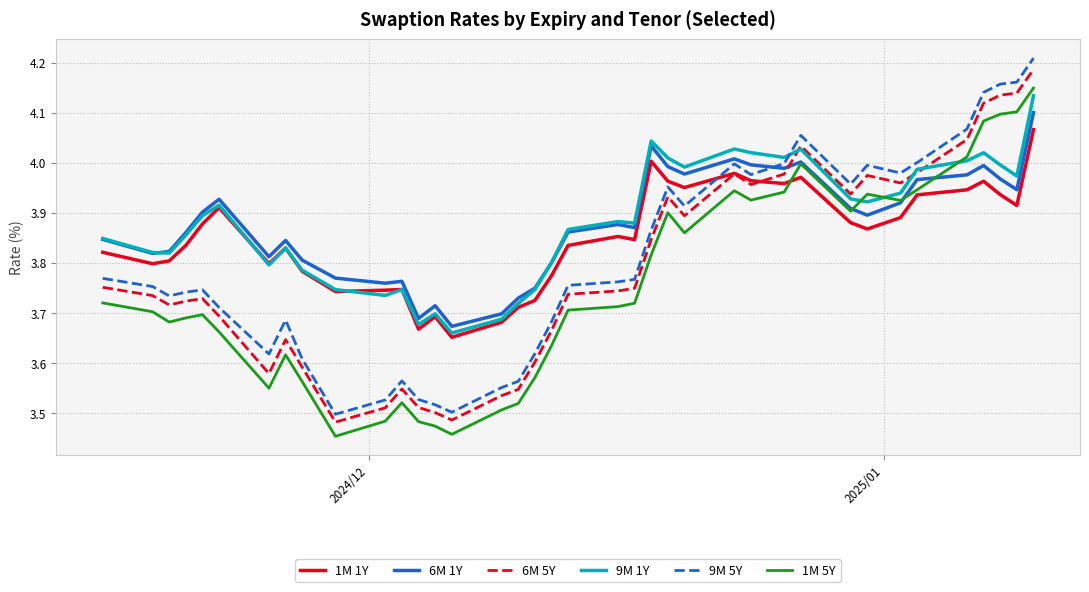

Count the number of categories in the chart.

38